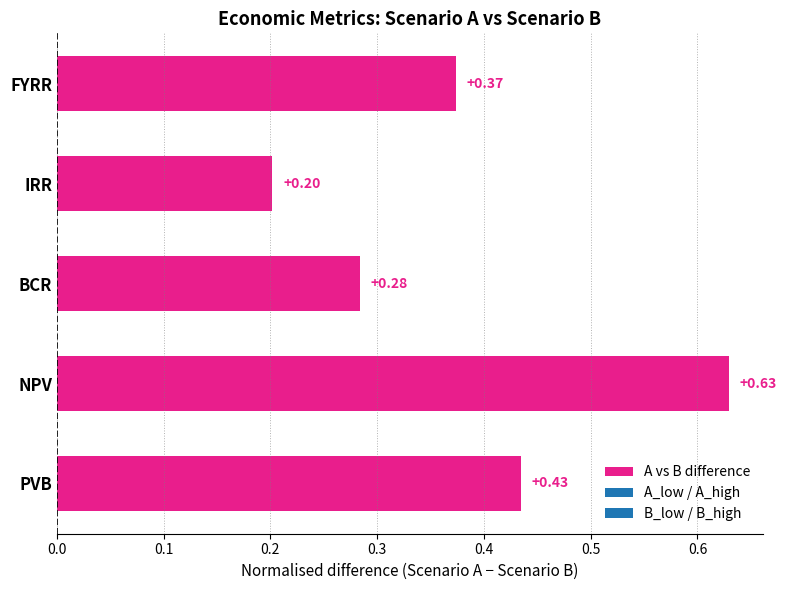

Which label corresponds to the largest value in the chart?

NPV